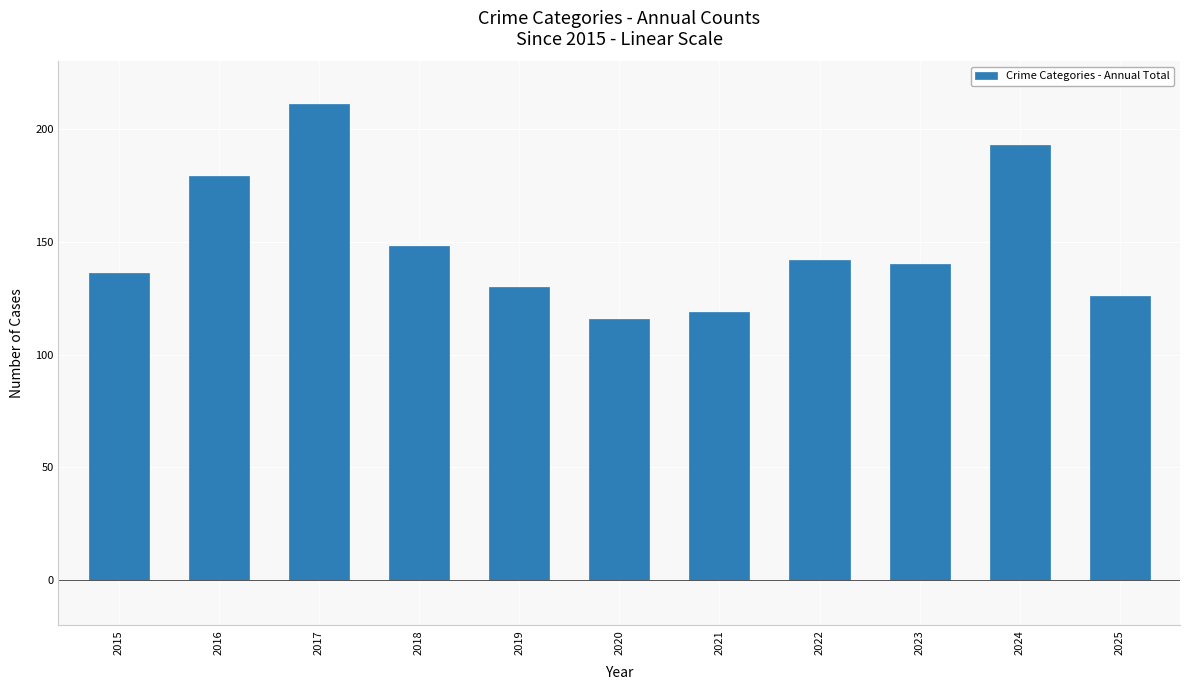

Reading left to right, what are all the values shown in this chart?

136	179	211	148	130	116	119	142	140	193	126